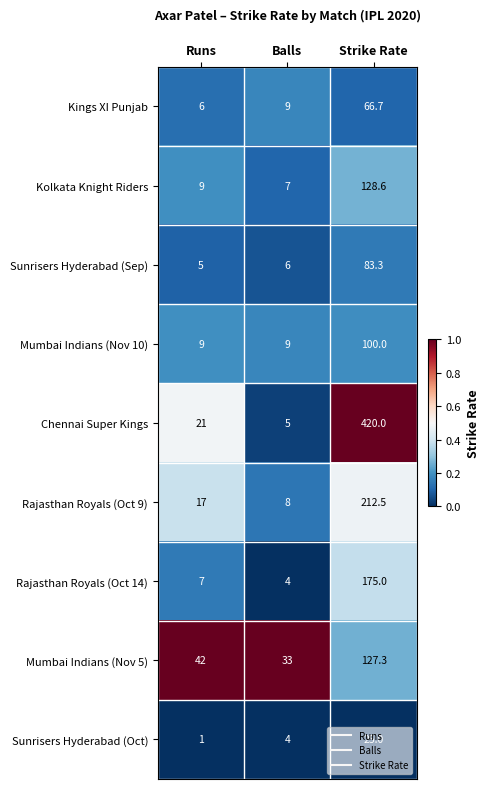

Count the number of categories in the chart.

3